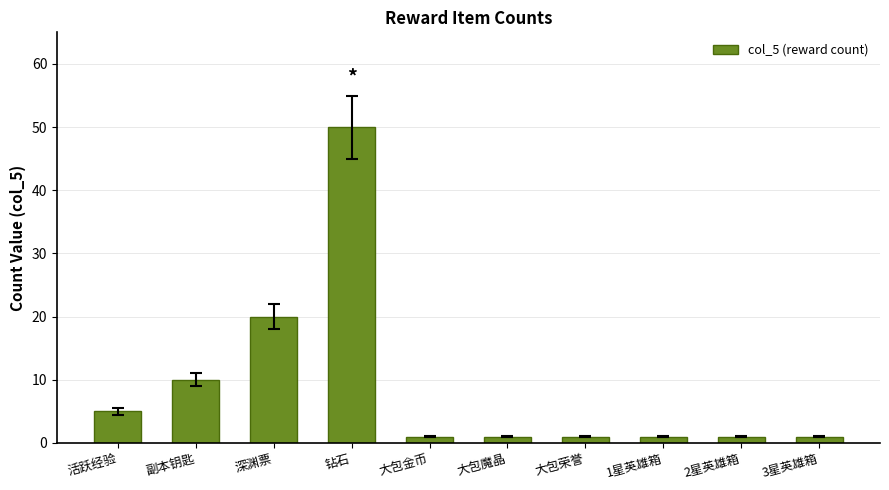

What is the label of the 5th bar from the right?

大包魔晶